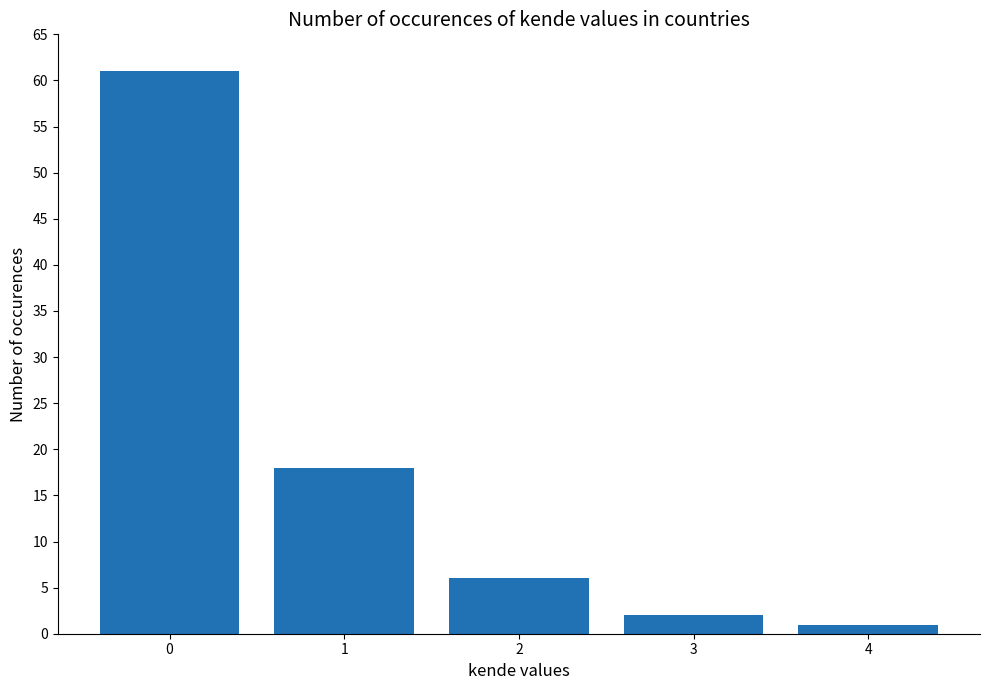

What value does the data have at 1, to the nearest 10?

20